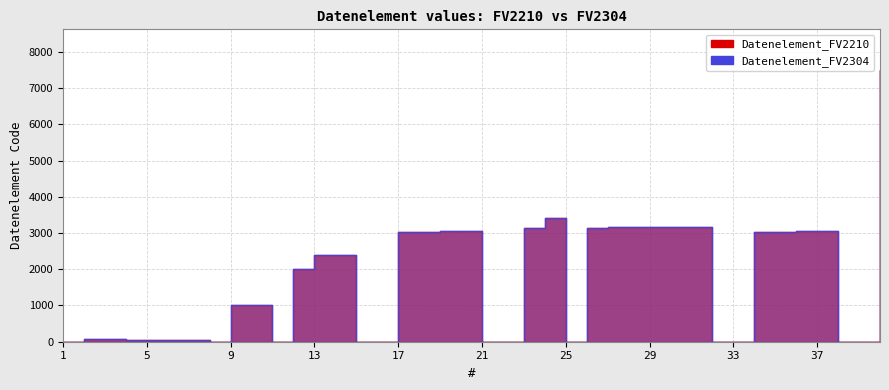

At which label does Datenelement_FV2304 first exceed 2005?

13